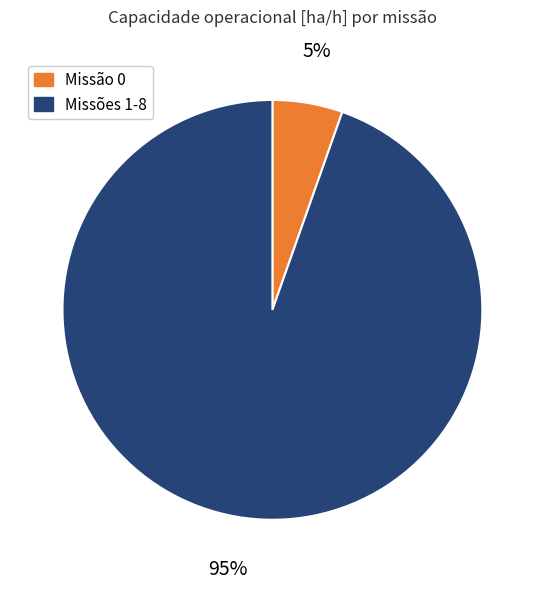

To the nearest percent, what is the average slice percentage?

50%